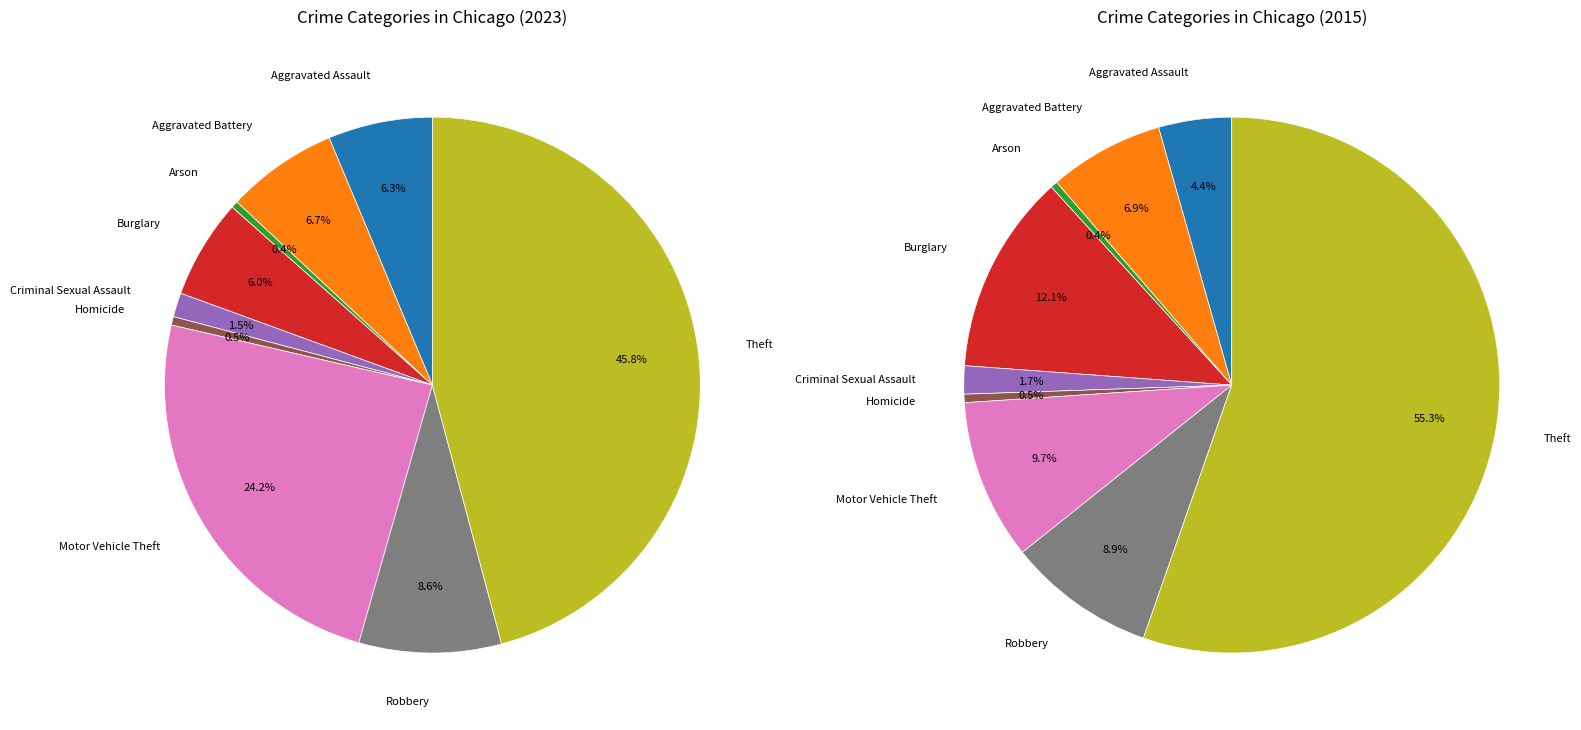

How many segments does this pie chart have?

9